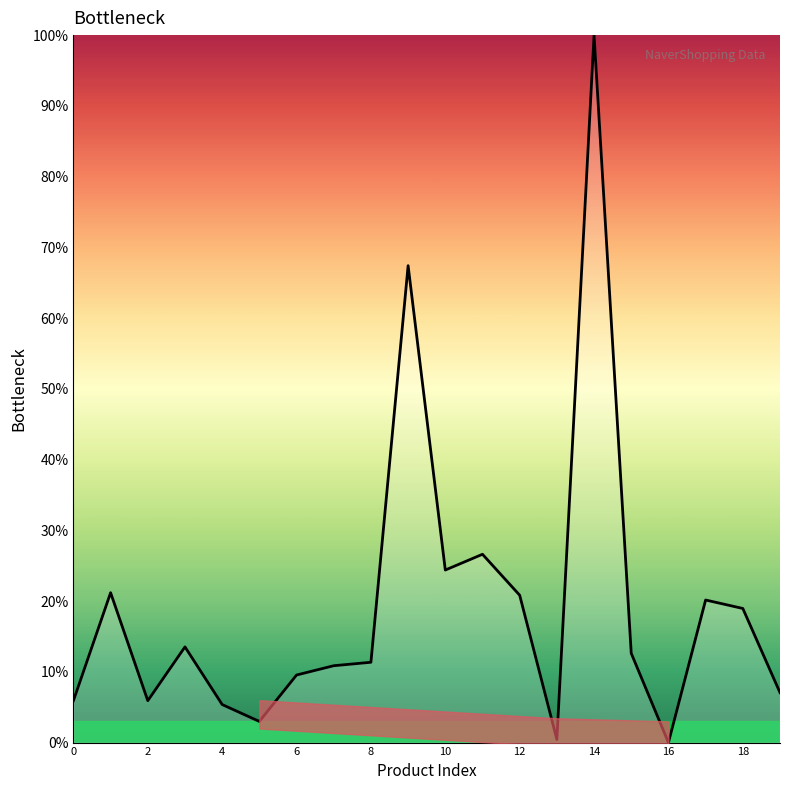

Does the chart have visible grid lines?

No